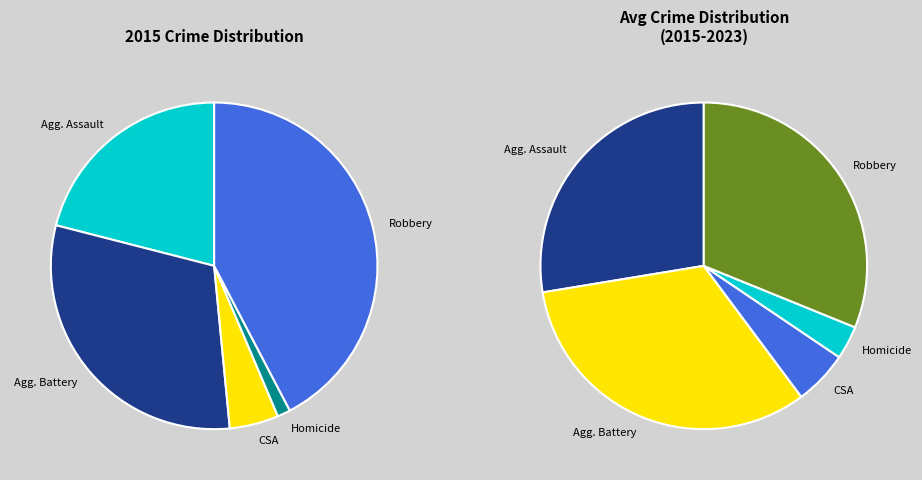

Rank the categories by value from lowest to highest.

Homicide, Criminal Sexual Assault, Aggravated Assault, Aggravated Battery, Robbery